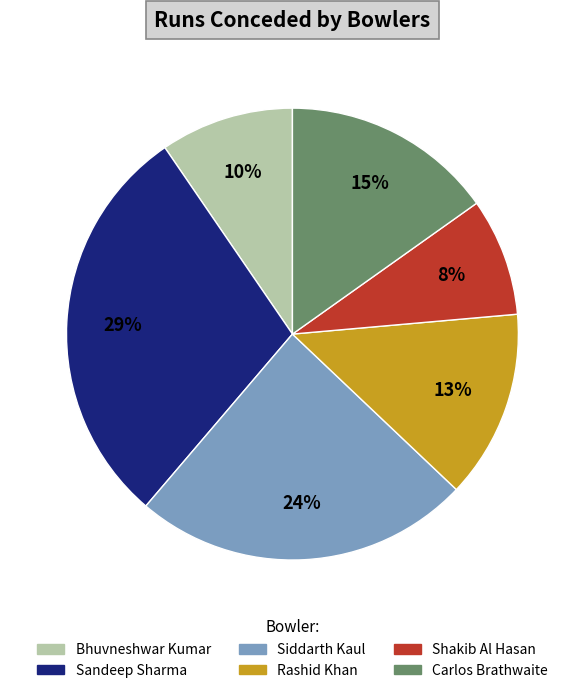

Which category has the biggest portion of the pie?

Sandeep Sharma